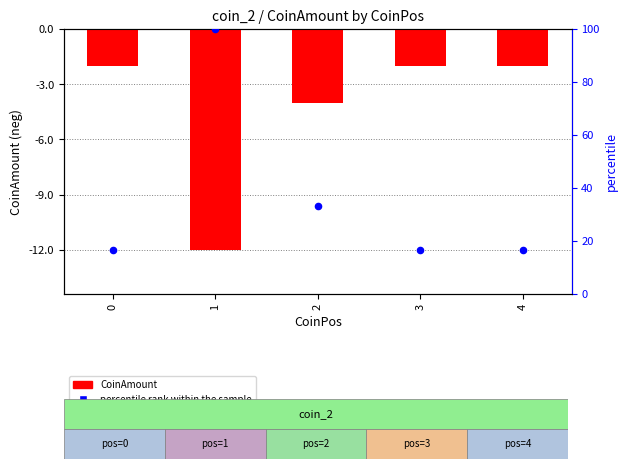

Which series contains the highest Y value?

percentile rank within the sample